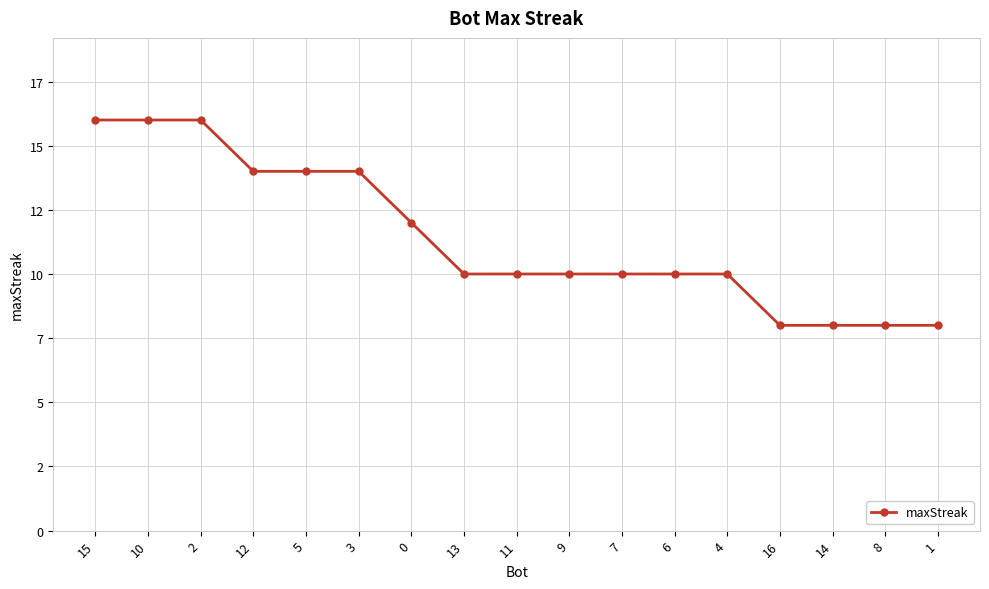

Is this an area chart (filled region under the line)?

No